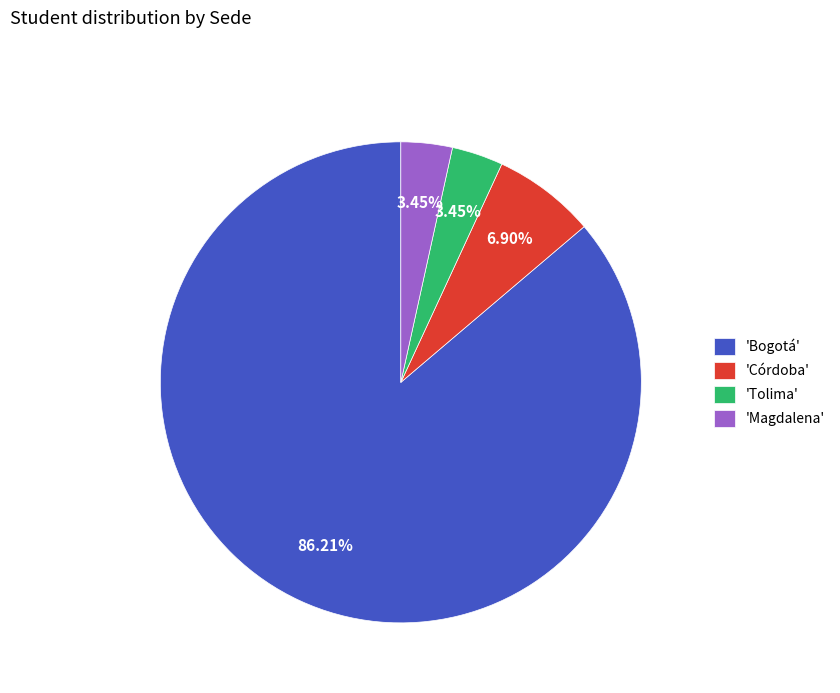

Which slice is the largest?

'Bogotá'